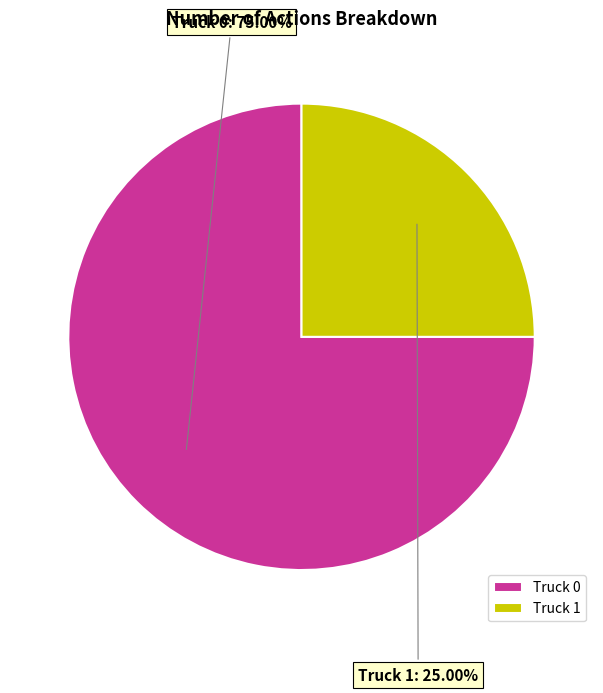

Does Truck 1 represent more than half of the total?

No